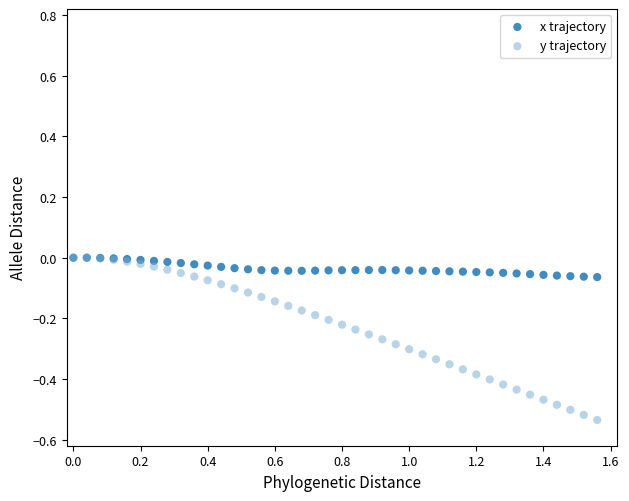

Which series contains the lowest Y value?

y trajectory